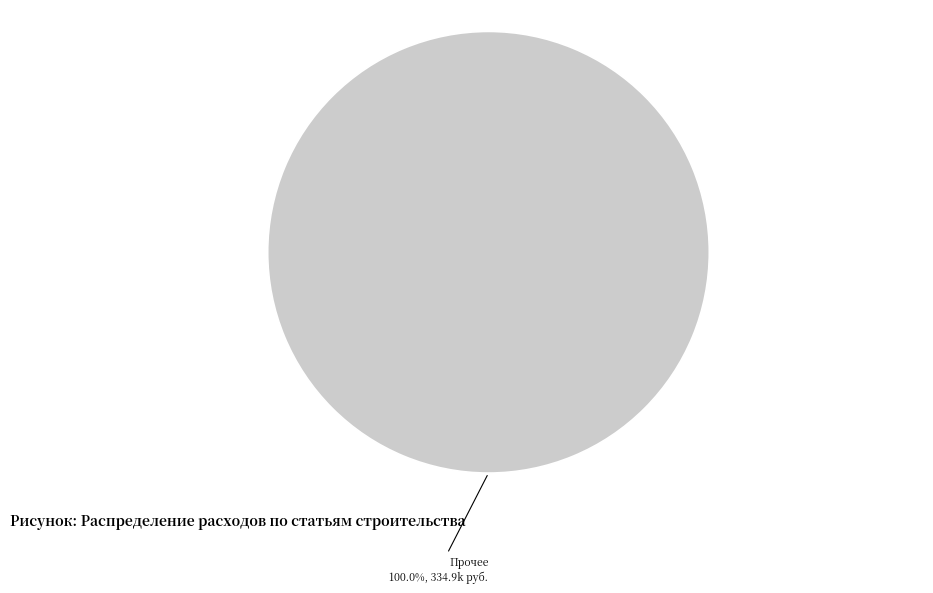

Does any single category account for the majority?

Yes